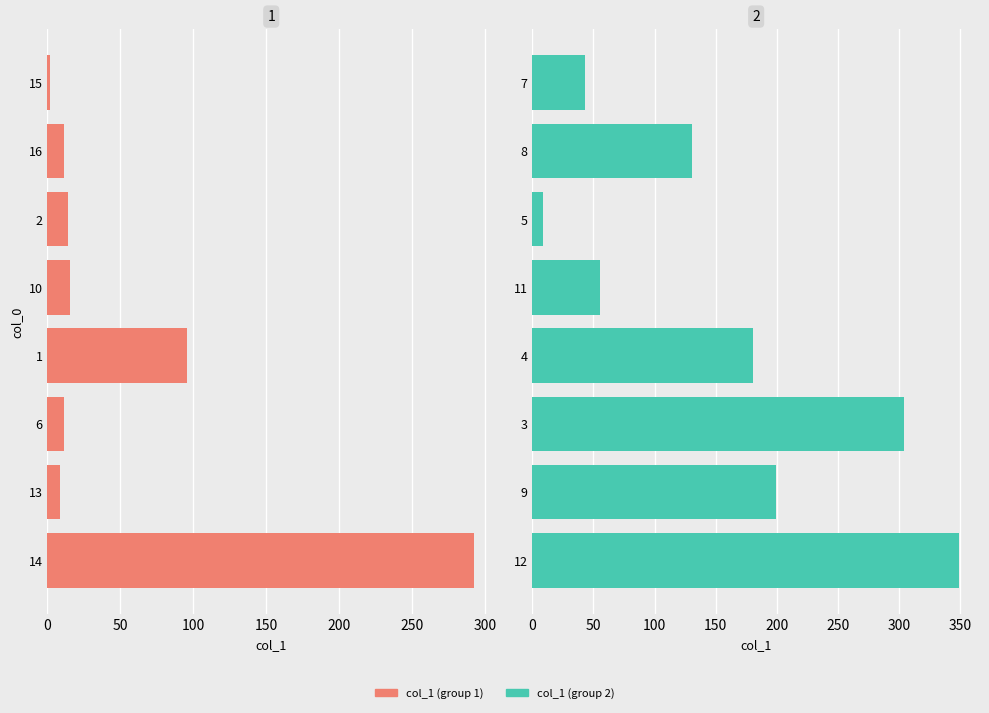

How many bars are there in total?

16